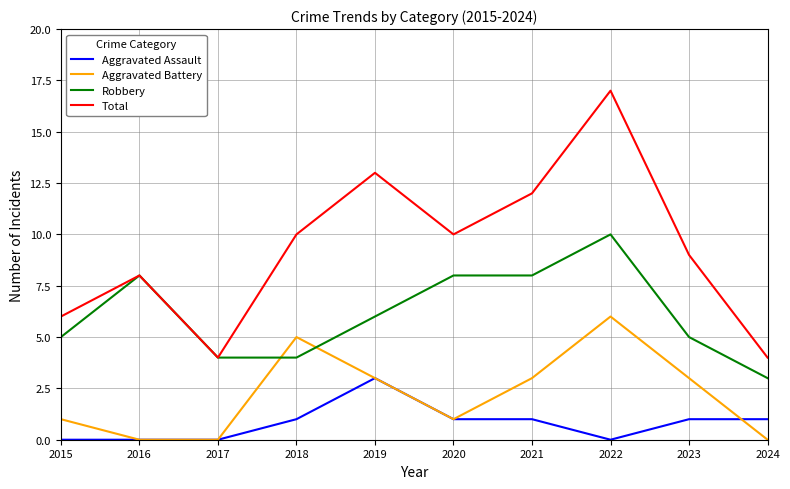

Which series has the largest total across all categories?

Total